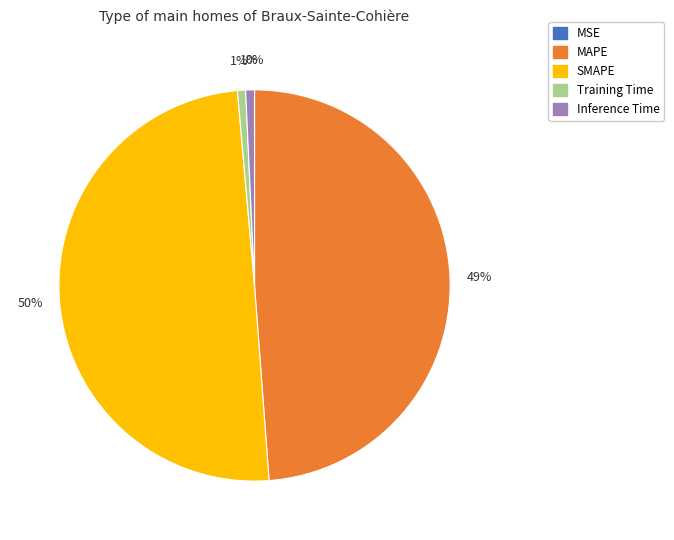

Does Inference Time represent more than half of the total?

No